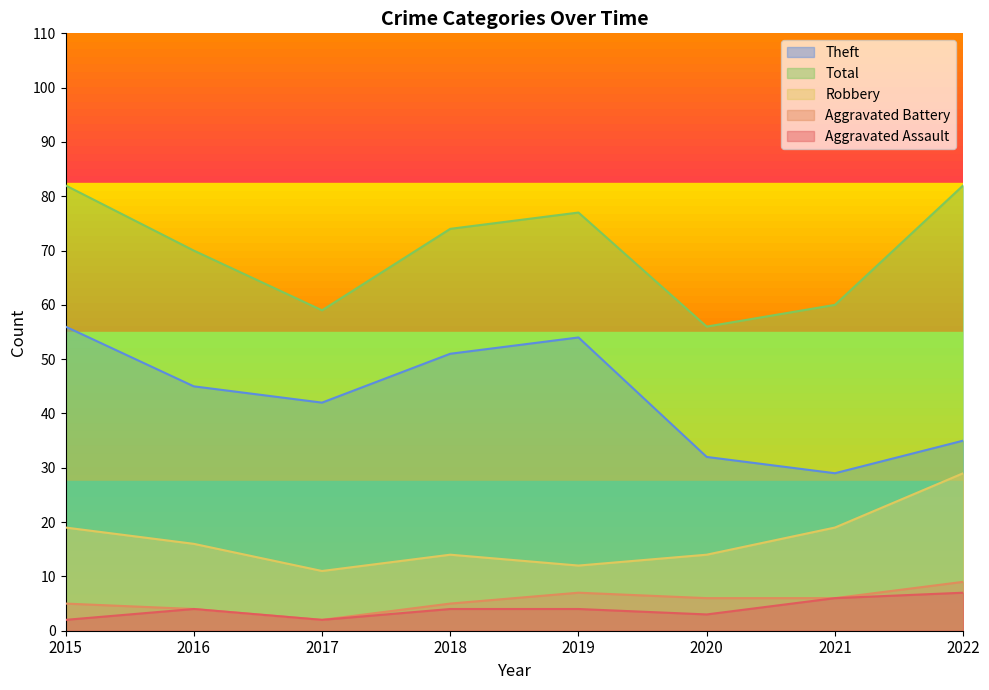

Reading right to left, transcribe all the data shown in this chart.

Aggravated Assault: 7	6	3	4	4	2	4	2
Aggravated Battery: 9	6	6	7	5	2	4	5
Robbery: 29	19	14	12	14	11	16	19
Theft: 35	29	32	54	51	42	45	56
Total: 82	60	56	77	74	59	70	82